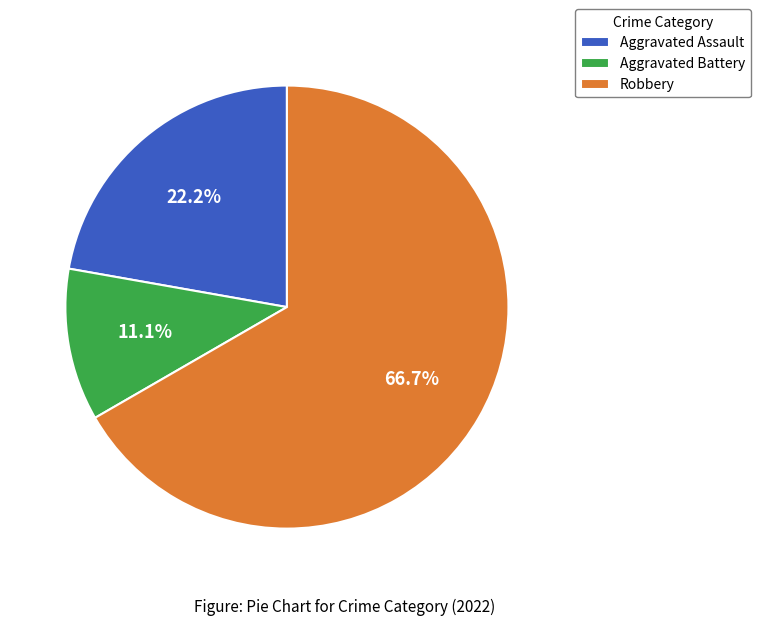

What portion of the pie excludes Robbery?

33.3%